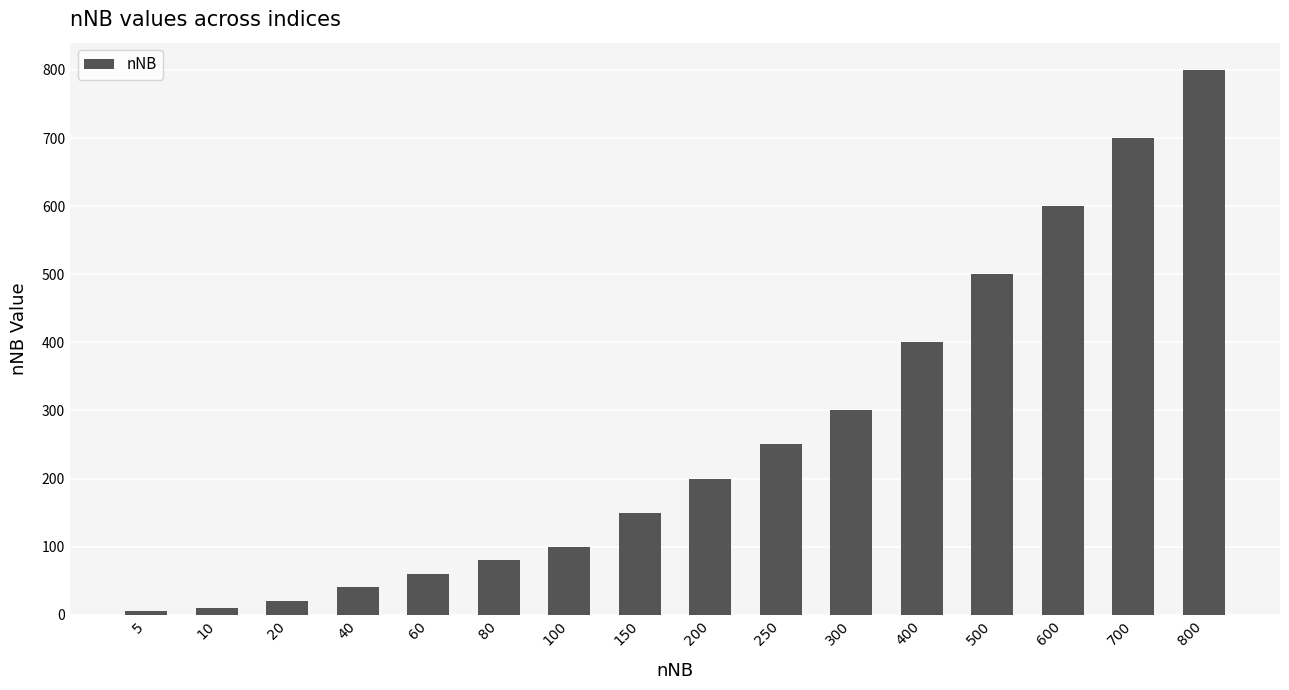

Does the chart contain any negative values?

No